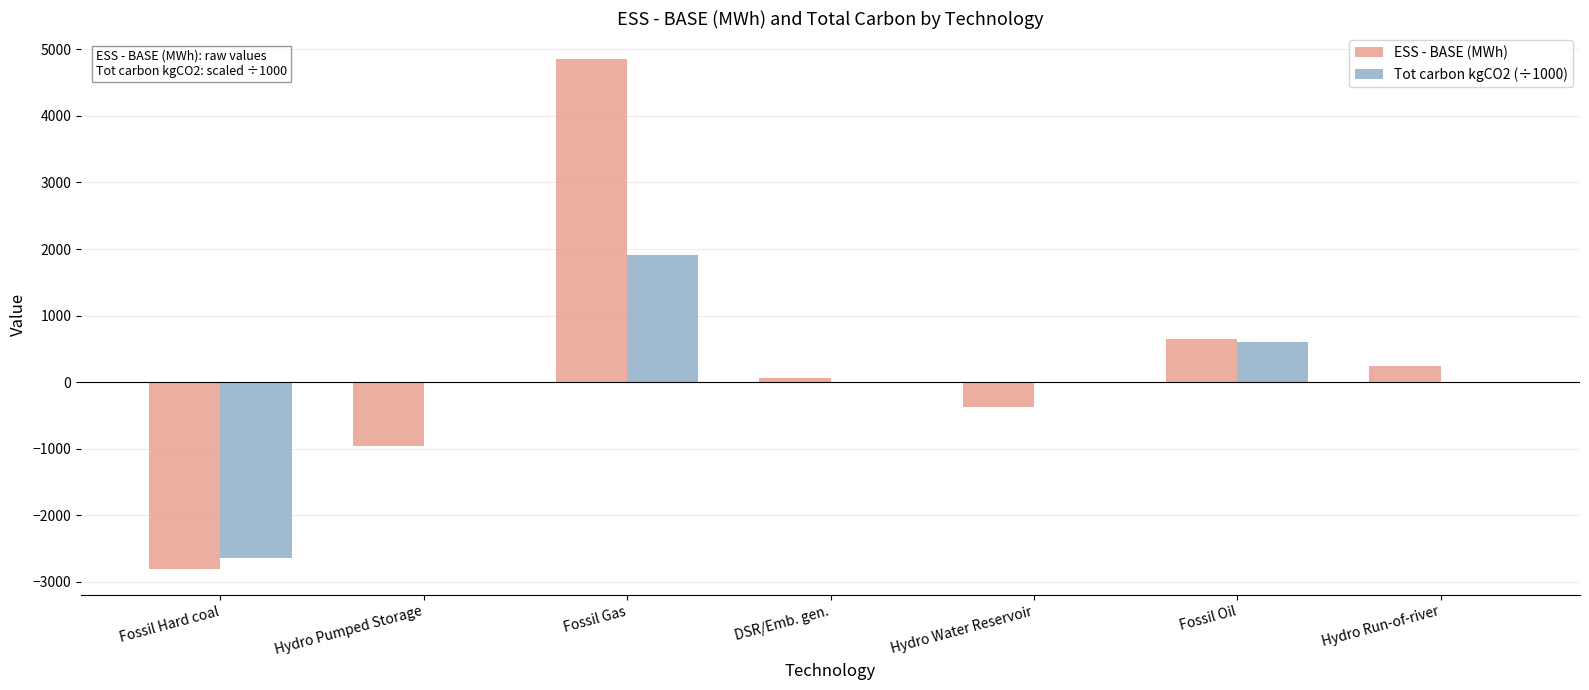

What is the sum of all Tot carbon kgCO2 (÷1000) values?

-111.1